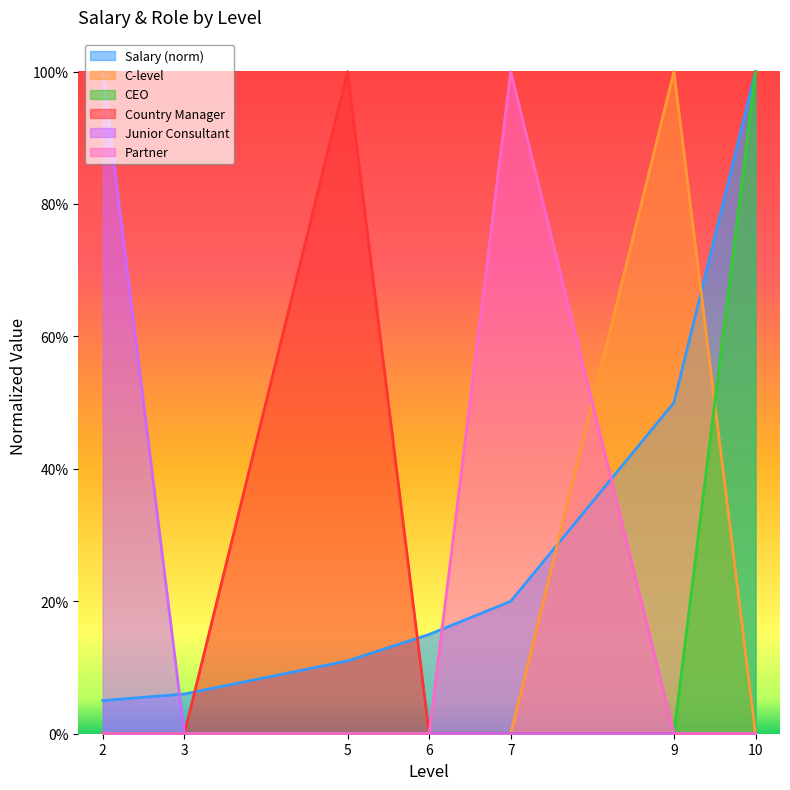

How many data points in CEO are above 0?

1